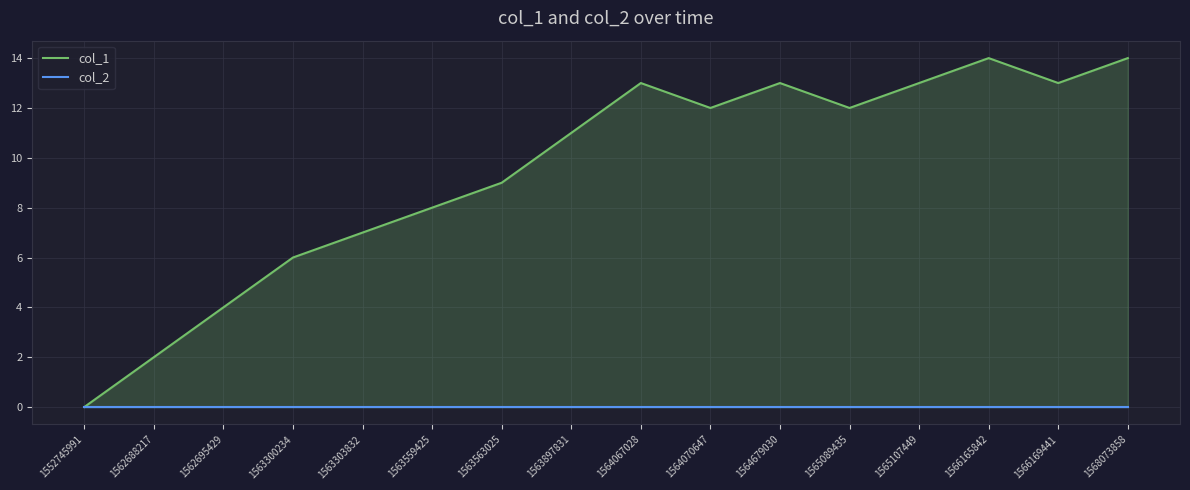

List the labels in order of col_2 value, smallest first.

1552745991, 1562688217, 1562695429, 1563300234, 1563303832, 1563559425, 1563563025, 1563897831, 1564067028, 1564070647, 1564679030, 1565089435, 1565107449, 1566165842, 1566169441, 1568073858